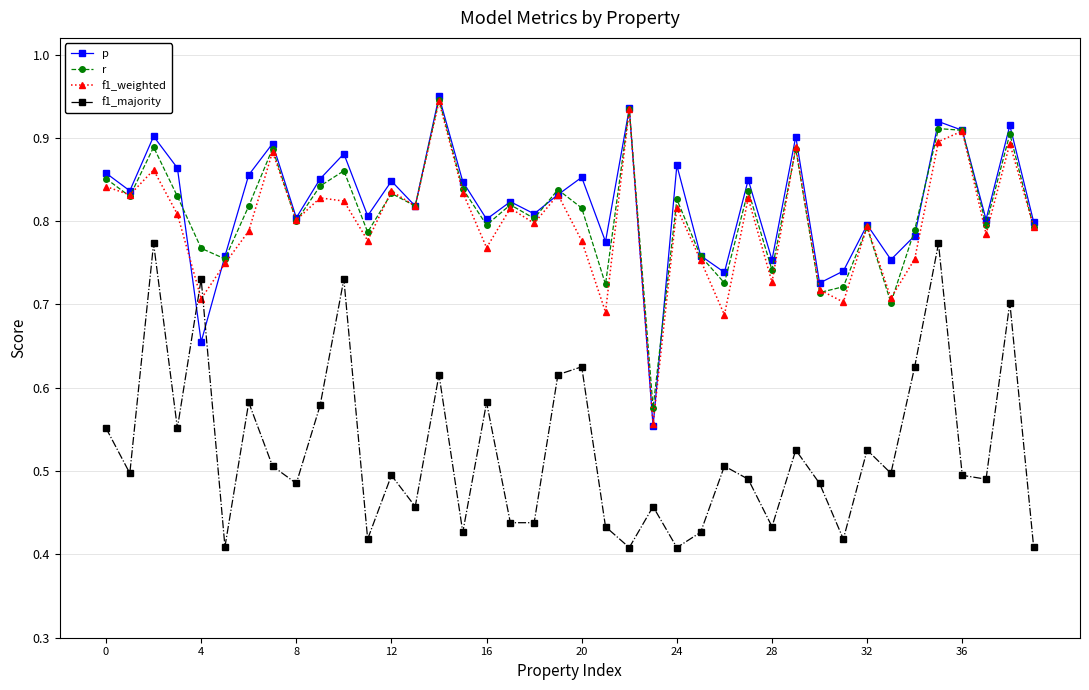

In f1_majority, how many points are higher than both neighbors (excluding endpoints)?

14